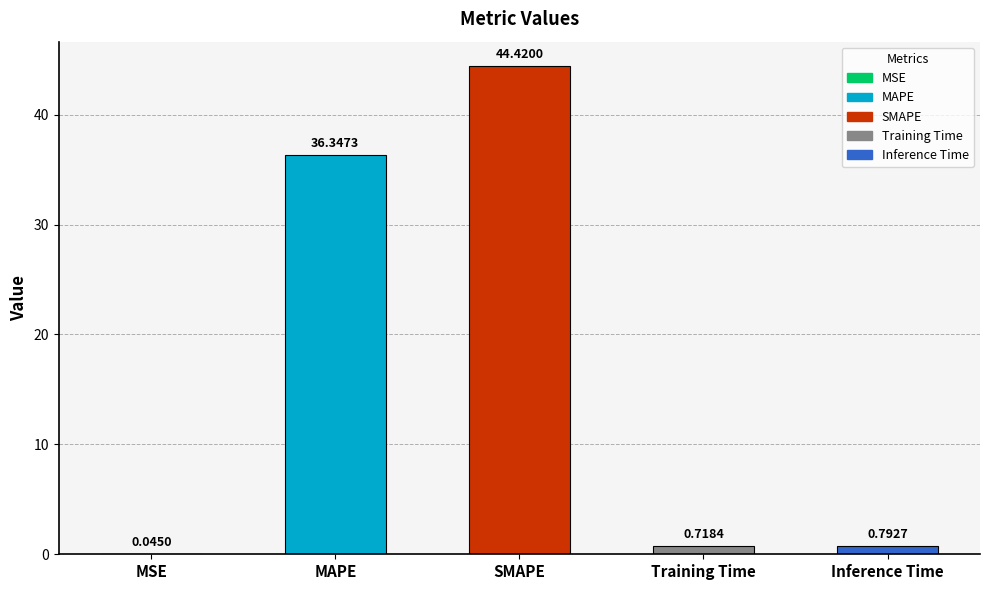

What is the sum of the values at Training Time and SMAPE?

45.1